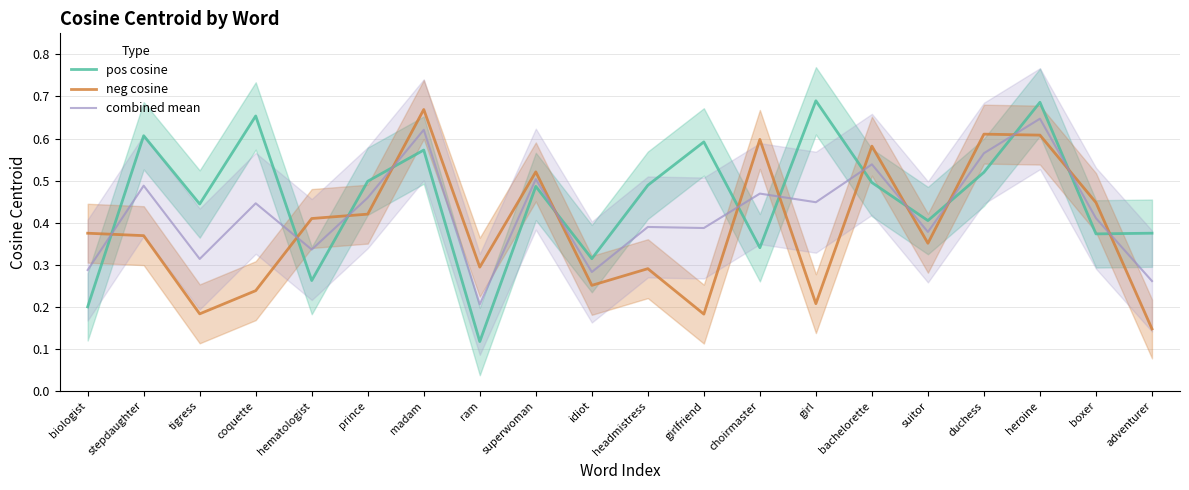

How many combined mean values are between 0 and 1?

20